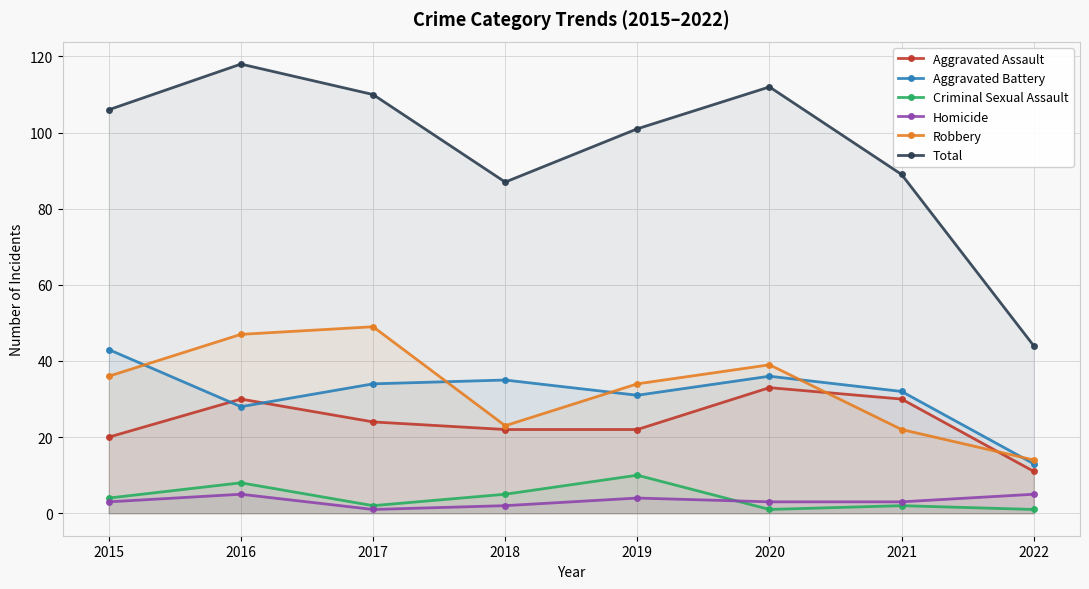

What is the difference between the Homicide values at 2019 and 2017?

3